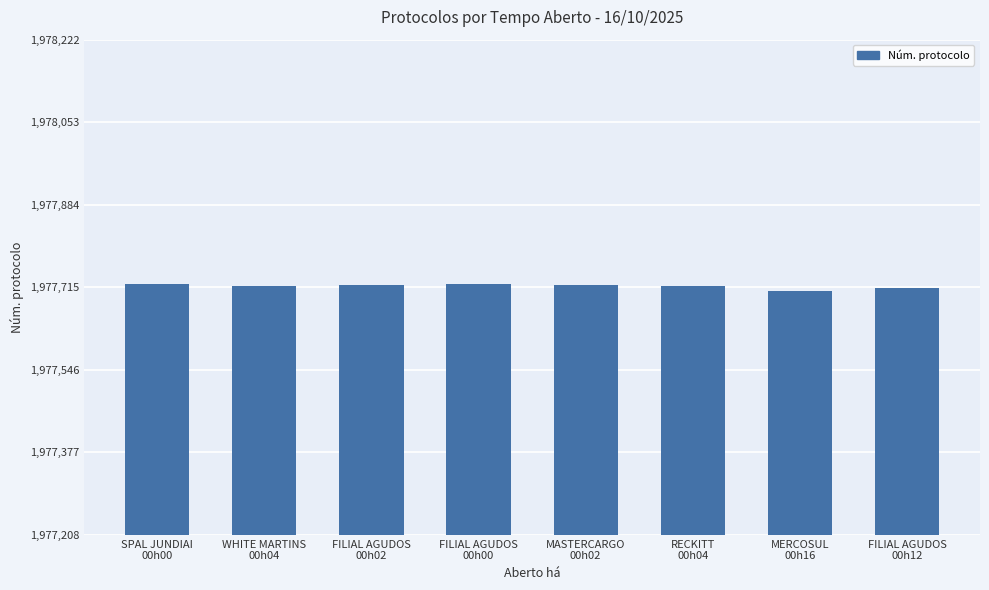

What is the greatest value displayed?

1977722